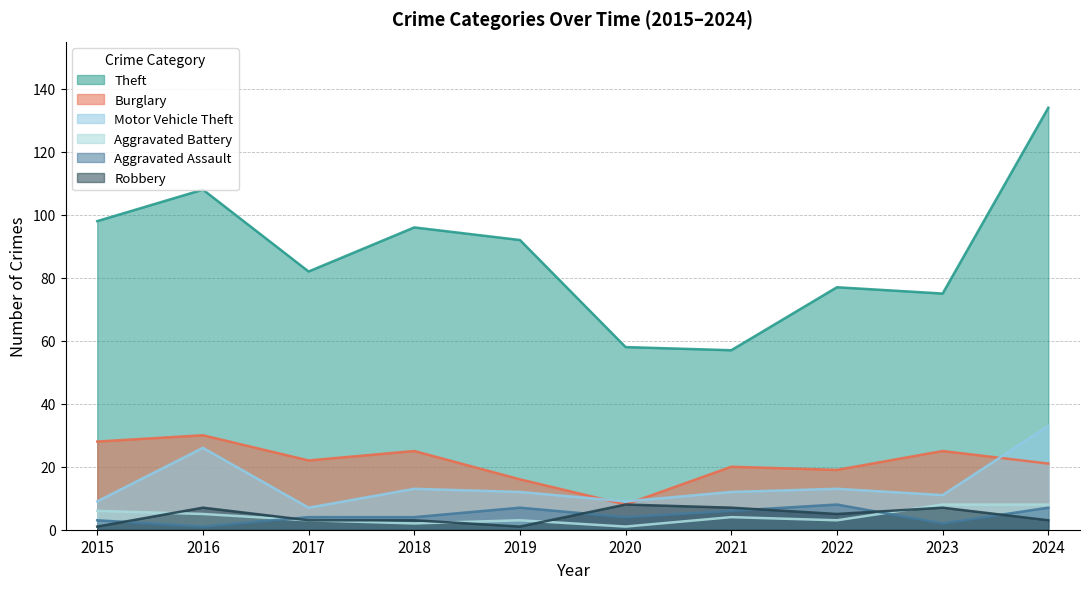

Which series has the widest spread of values?

Theft